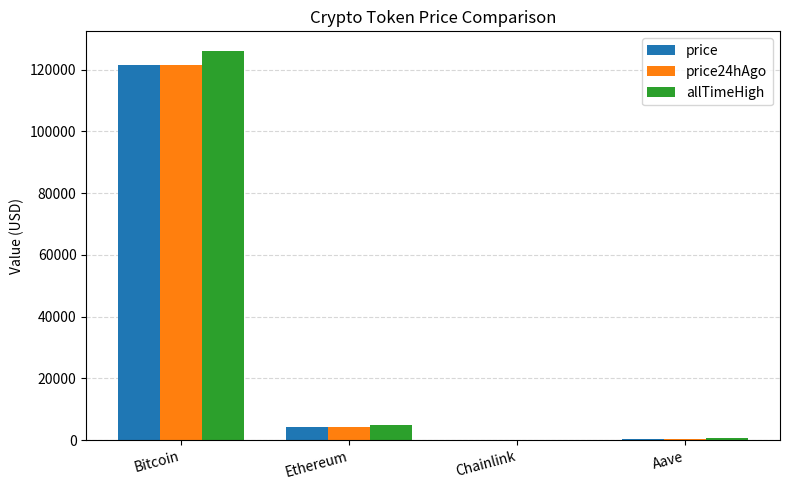

What is the sum of all price values?

126020.6